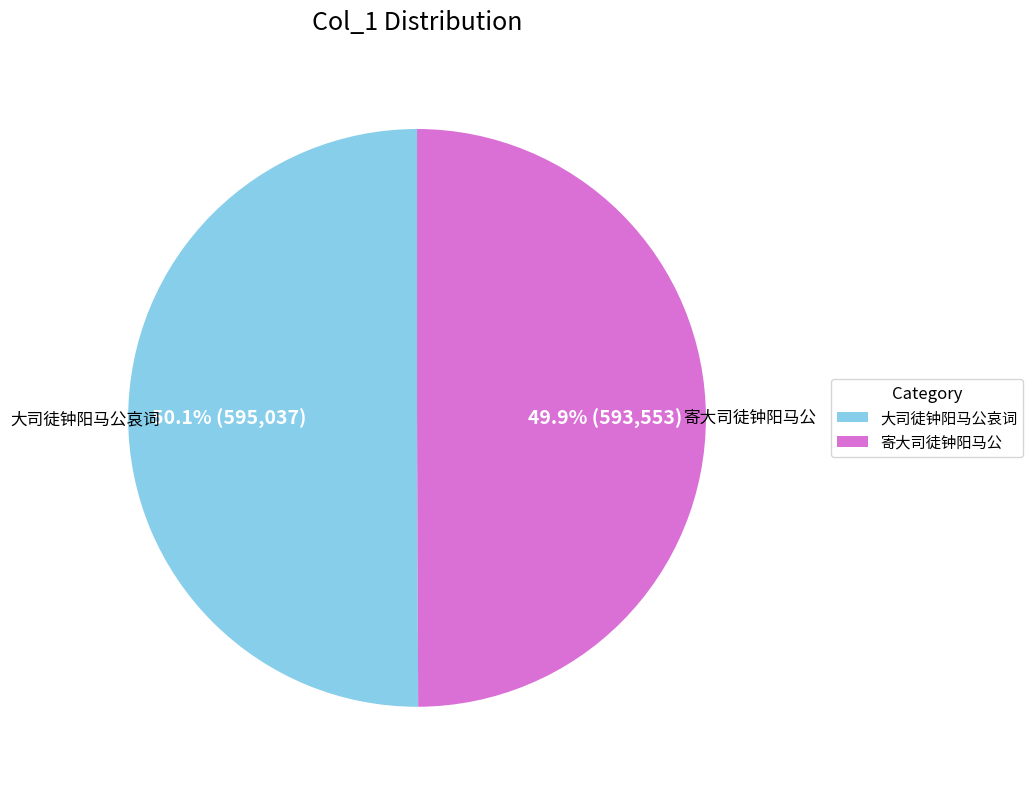

To the nearest percent, what is the average slice percentage?

50%